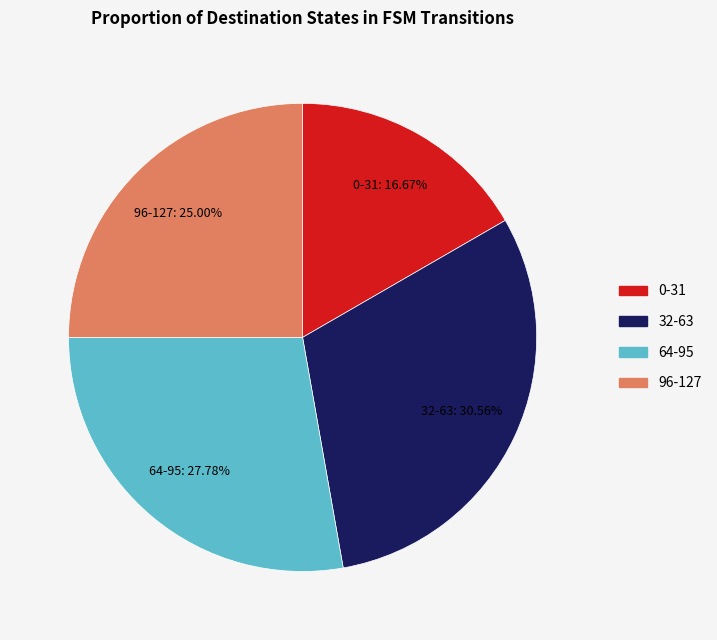

How many segments does this pie chart have?

4